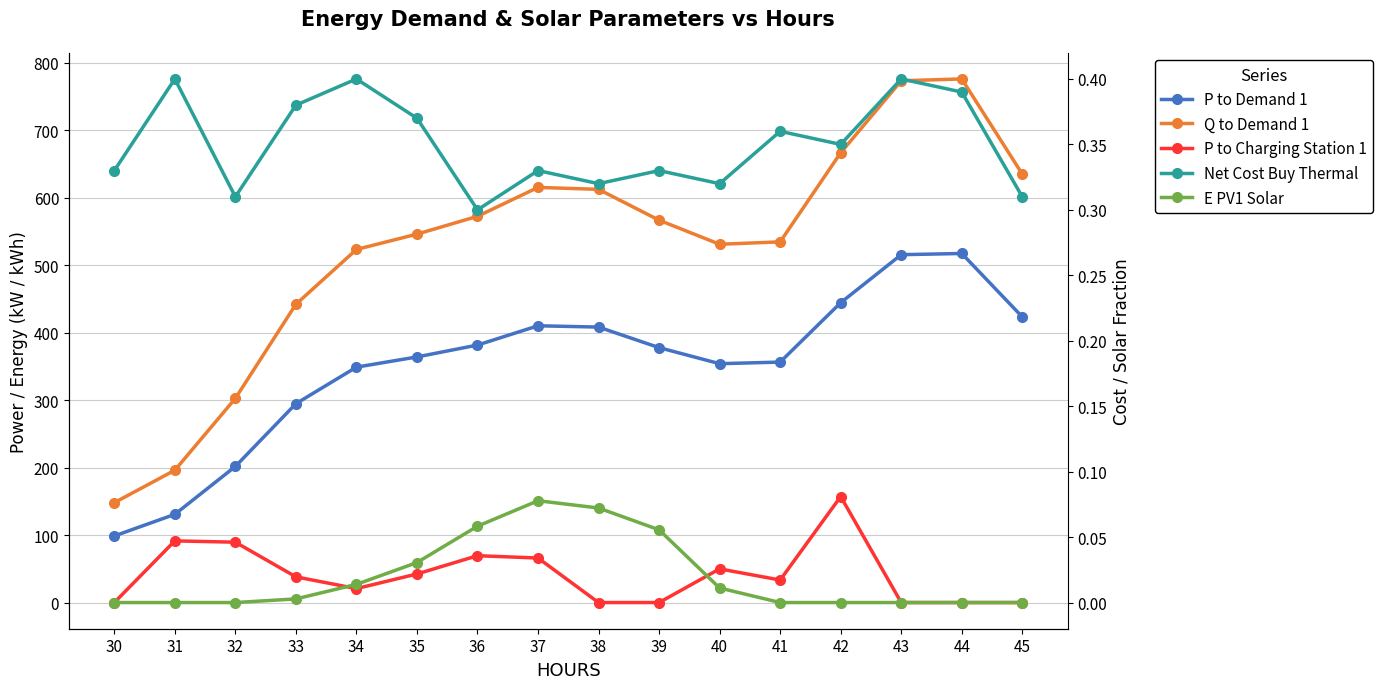

How many interior local valleys does the P to Demand 1 series have?

1